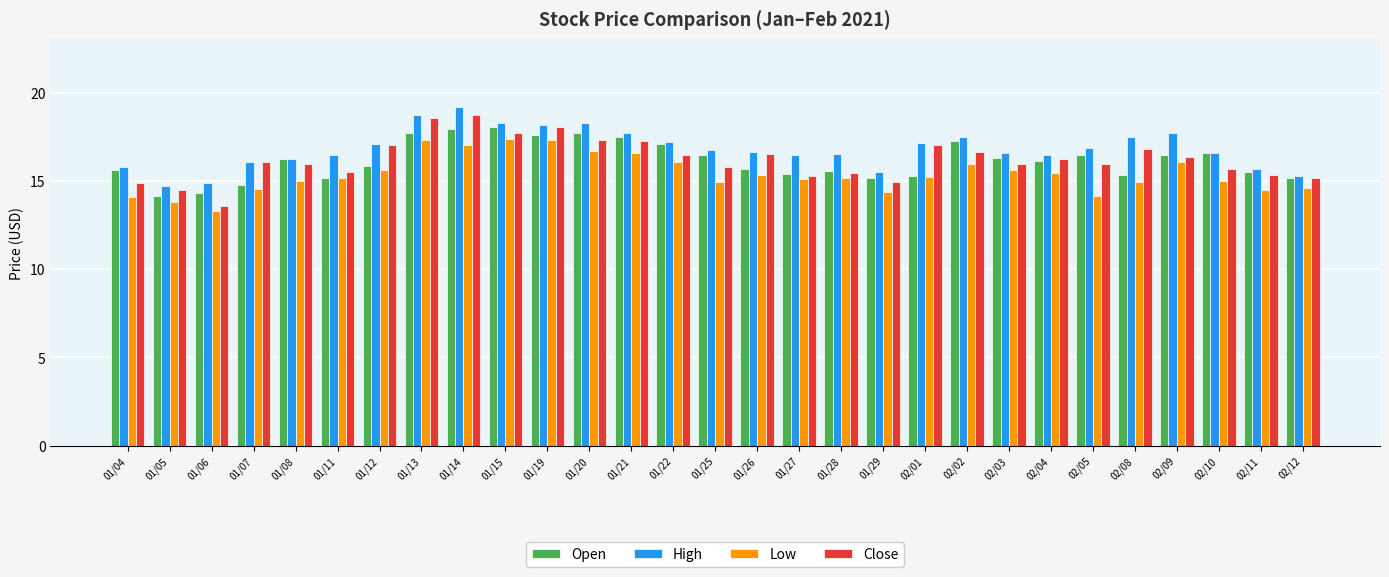

What is the minimum value for Close?

13.6